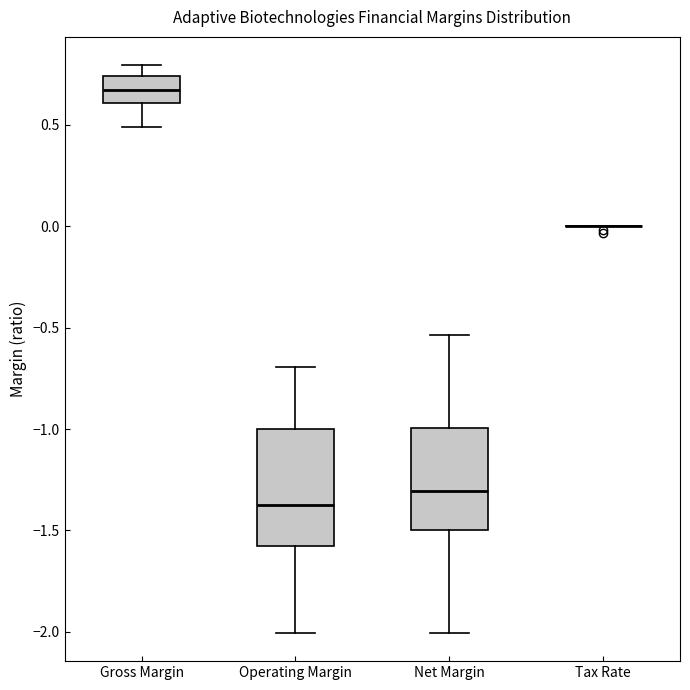

Which box is the tallest, from its lower edge to its upper edge?

Operating Margin